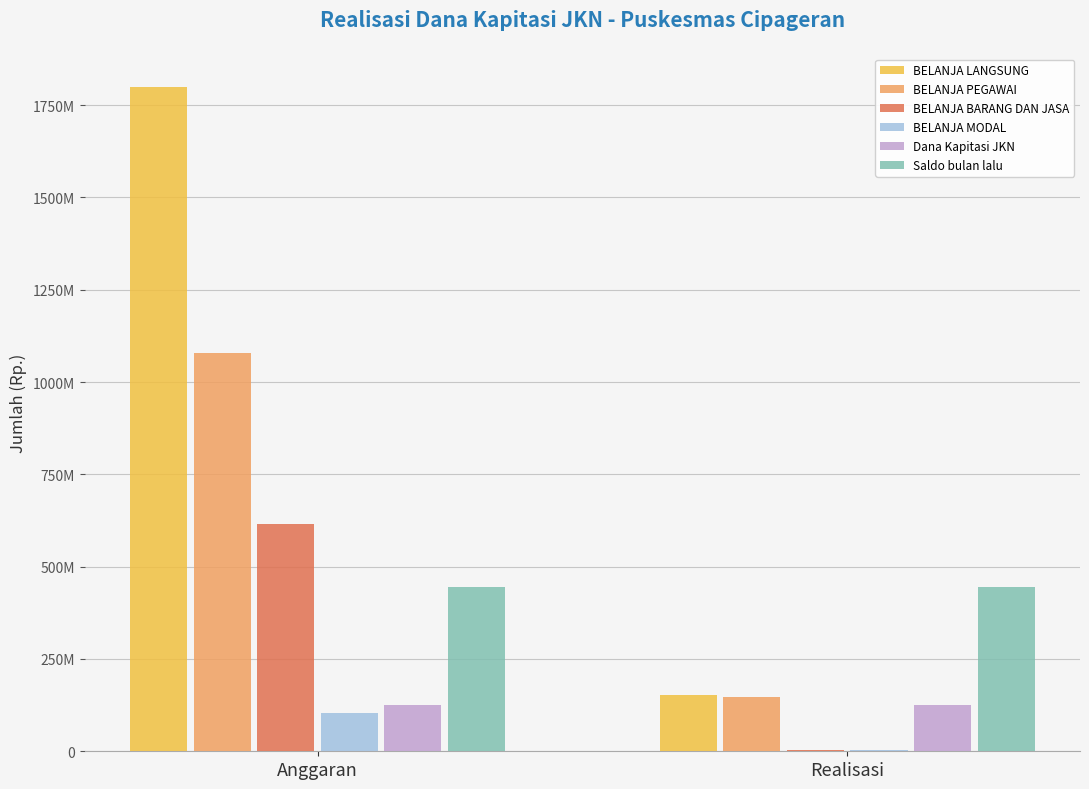

Is it true that BELANJA LANGSUNG equals 94484627 at Realisasi?

False